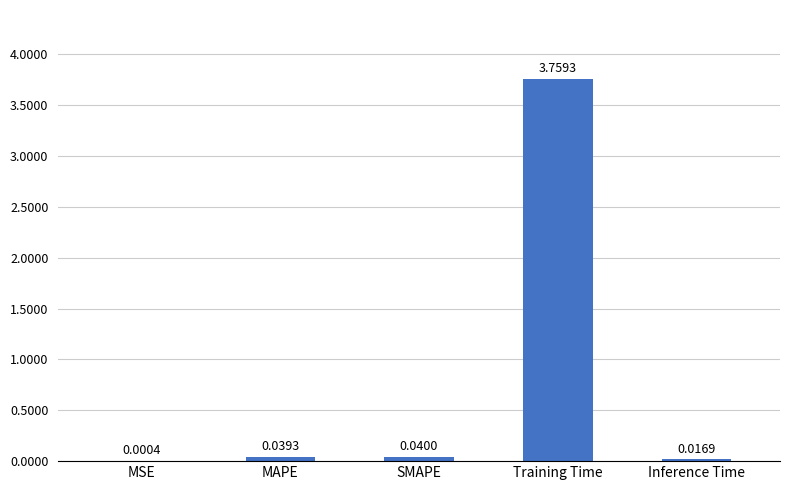

Between MSE and SMAPE, which is larger?

SMAPE